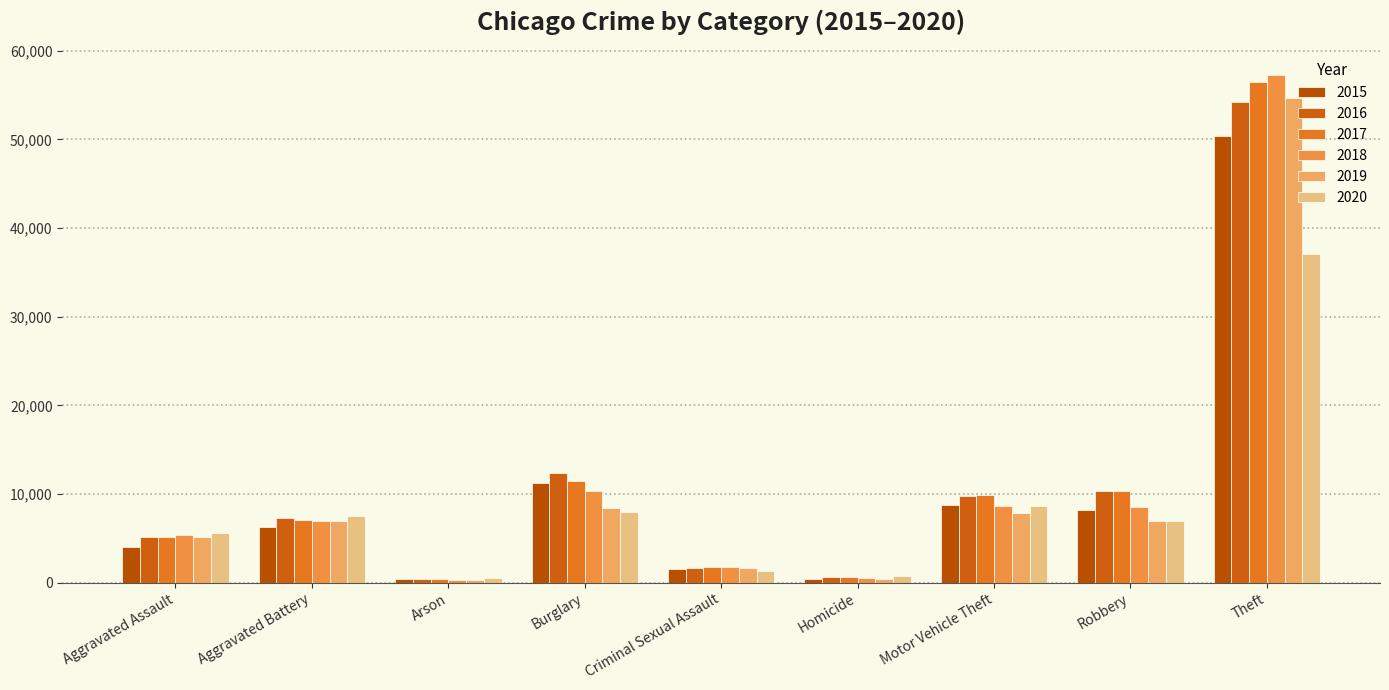

What is the minimum value shown in the chart?

321